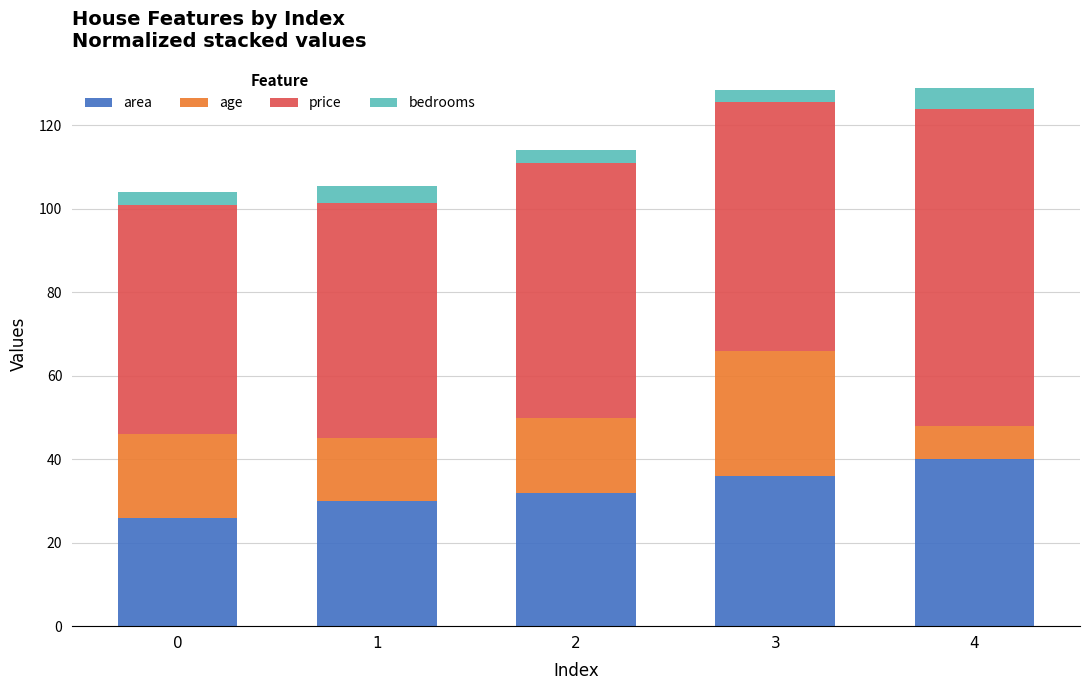

Is it true that area equals 26.0 at 0?

True